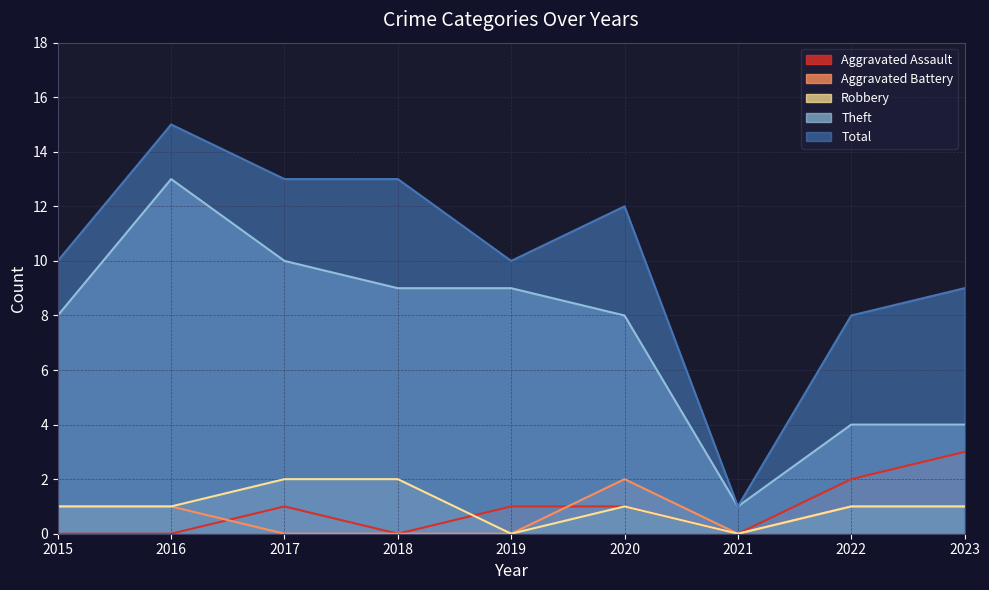

What is the difference between the highest and lowest values at 2017?

13